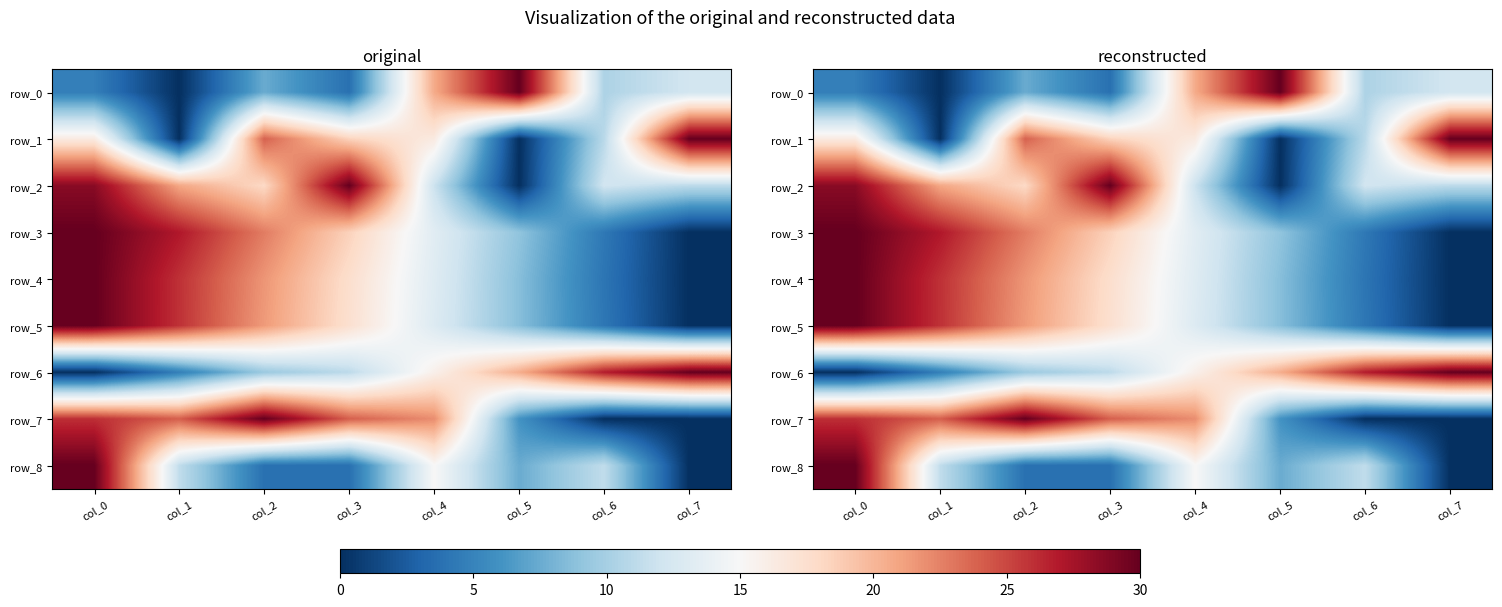

Which label corresponds to the largest value in the chart?

col_5